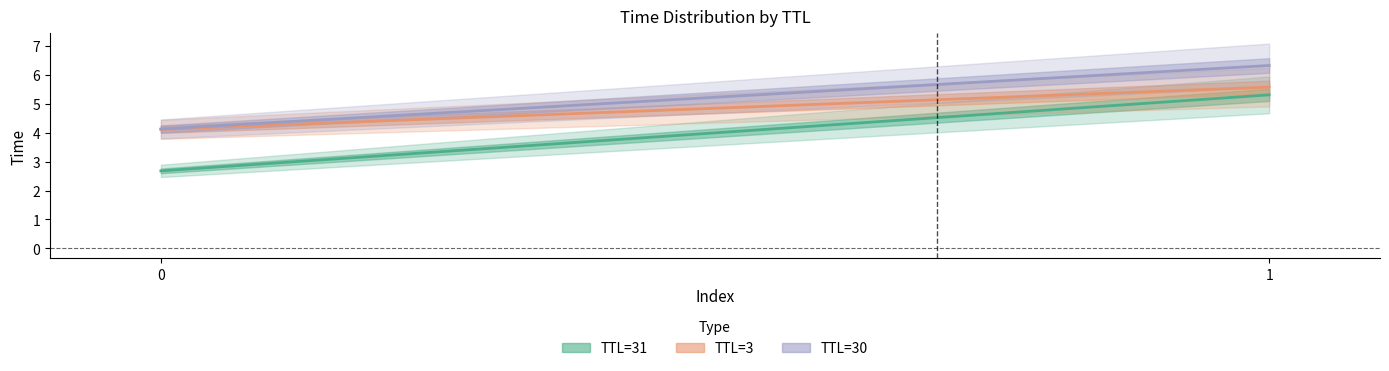

What is the average value of the TTL=3 series?

4.9